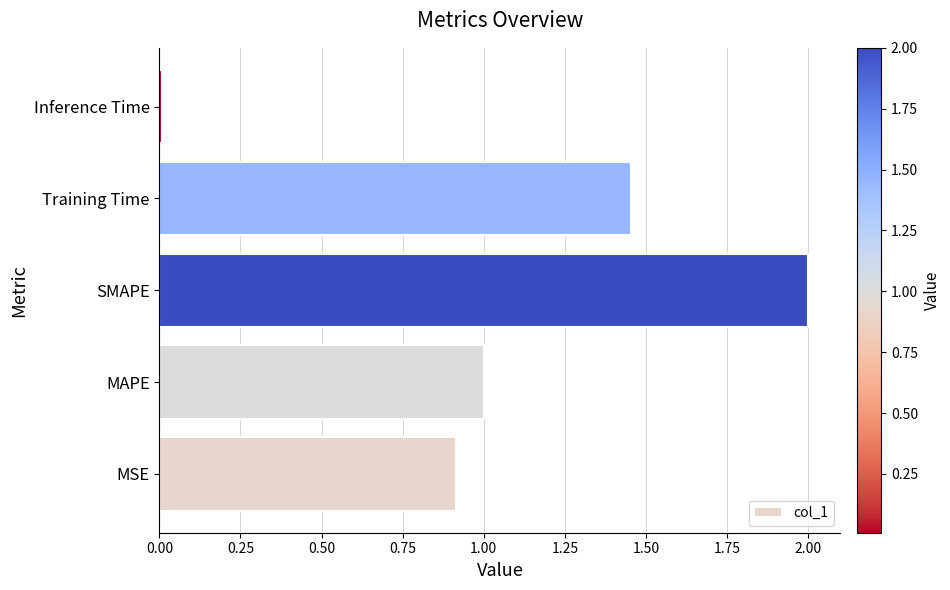

Are the bars horizontal?

Yes